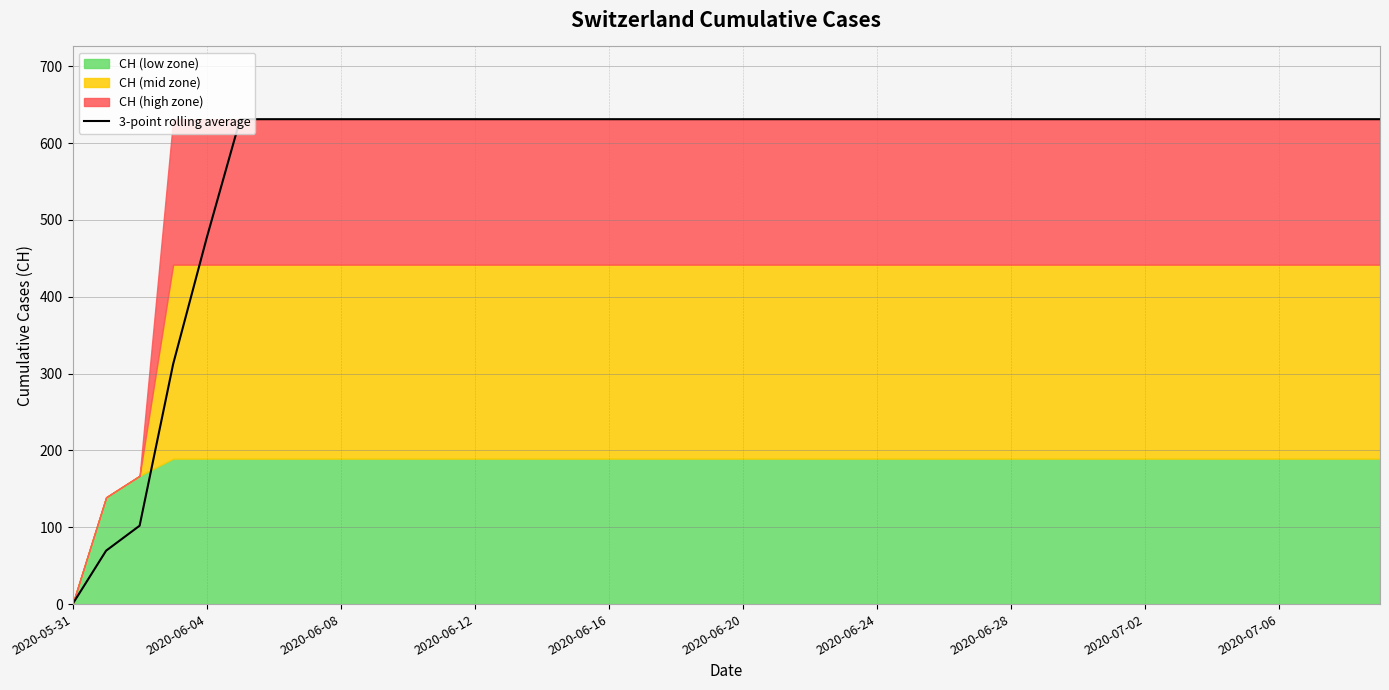

What is the average value?

576.1